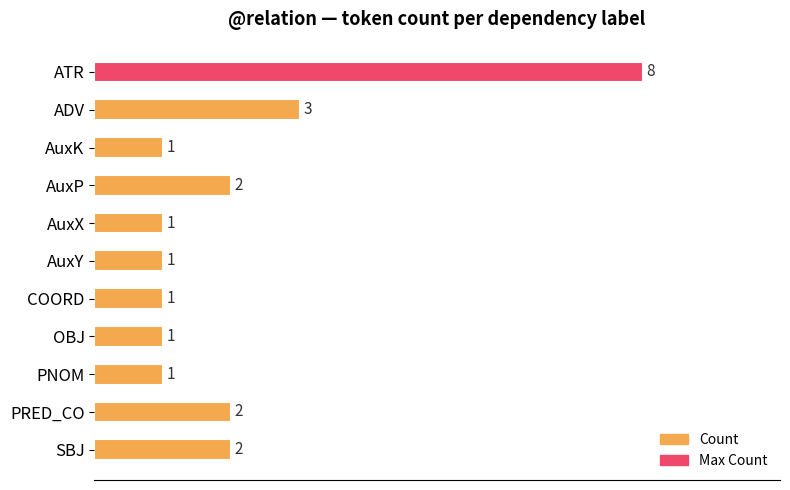

Is it true that the value at SBJ is 2?

True